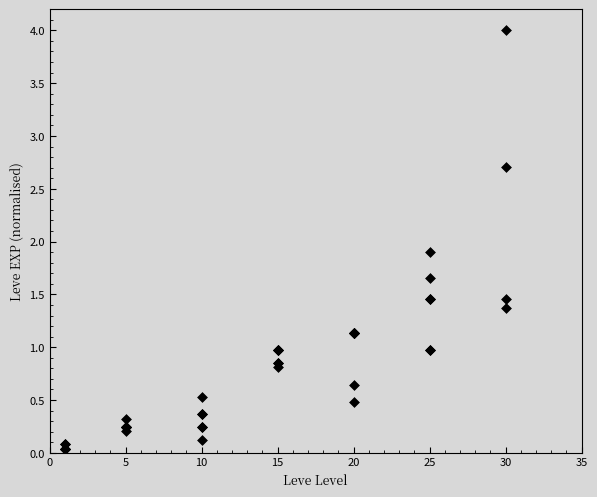

What Y value in the scatter plot is closest to 2?

1.9